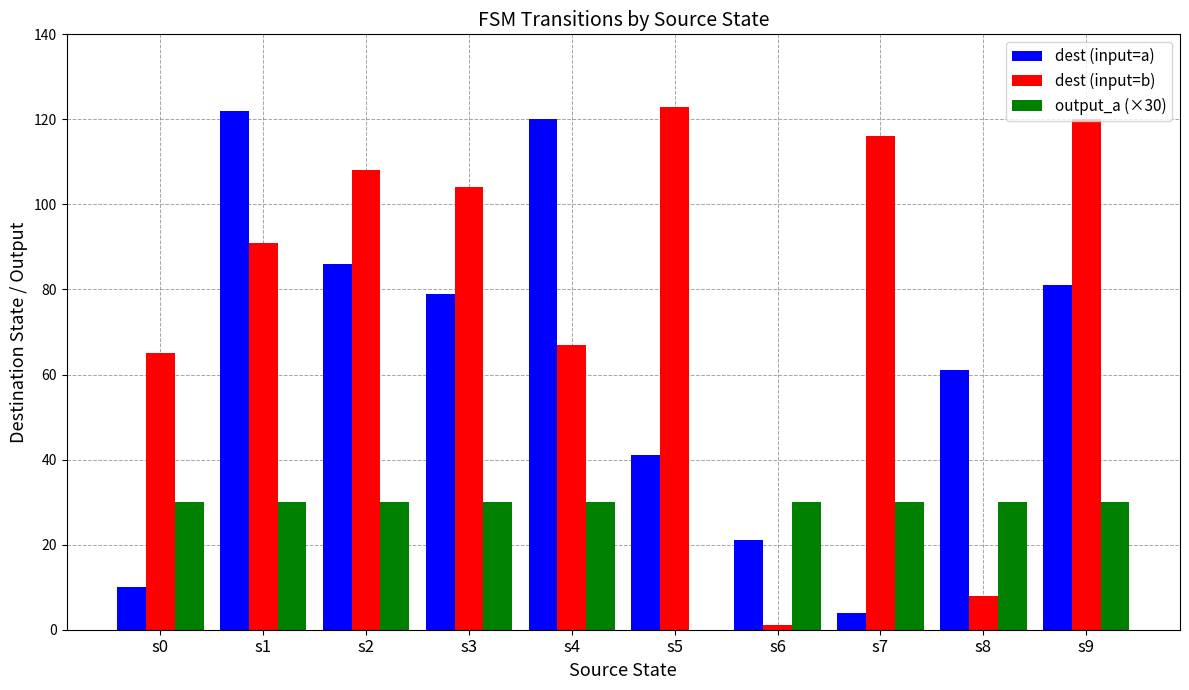

Is the value of output_a (×30) at s6 greater than the value of dest (input=a) at s5?

No